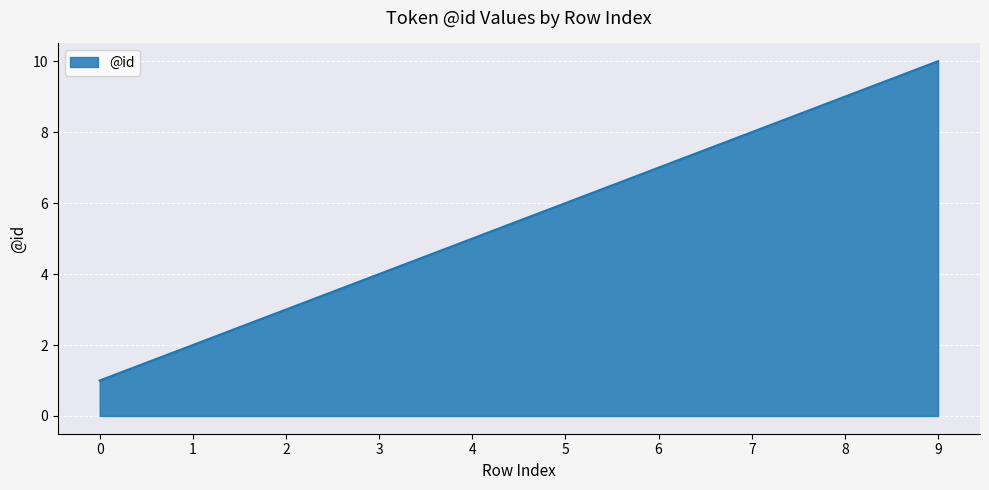

Rank the categories by value from lowest to highest.

0, 1, 2, 3, 4, 5, 6, 7, 8, 9